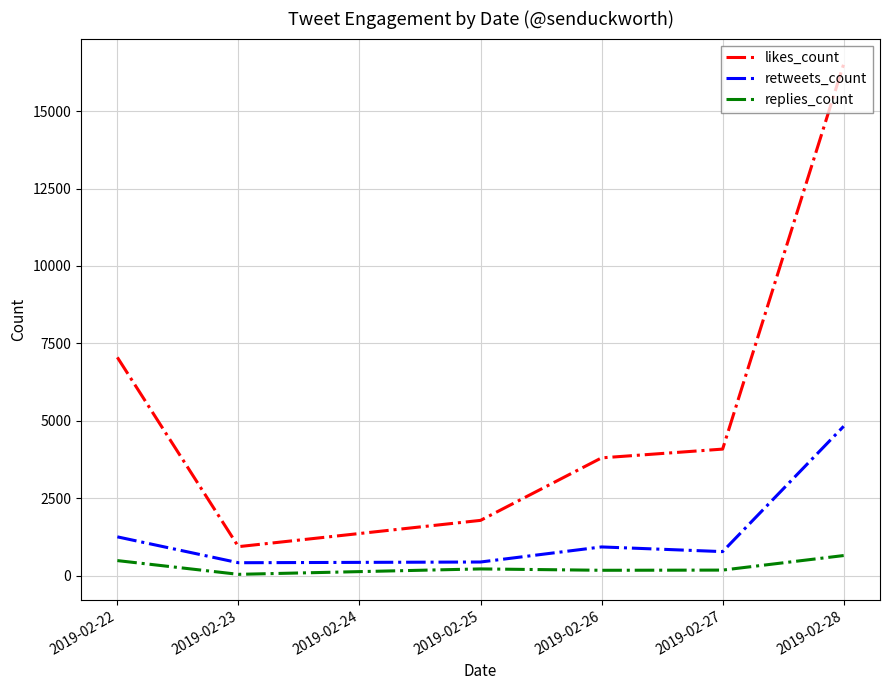

Where does the replies_count series first go above 215?

2019-02-22